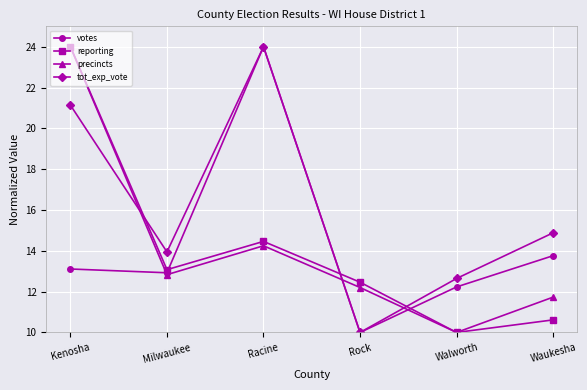

What is the minimum value for votes?

10.0